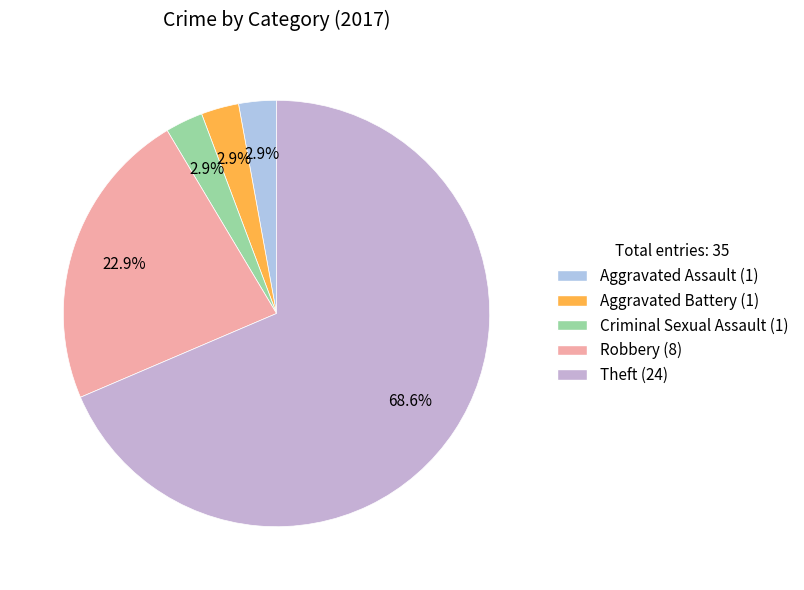

True or false: Robbery accounts for 23% of the total.

True